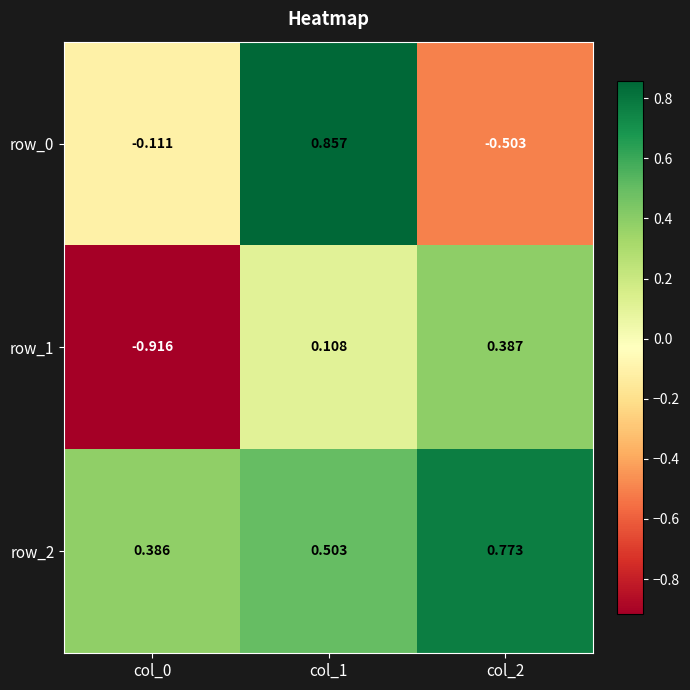

What is the difference between the maximum and minimum values in the row_0 series?

1.4